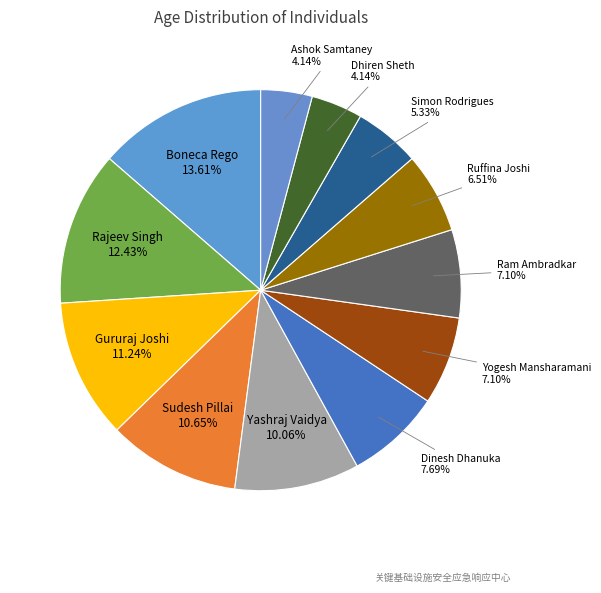

What is the smallest slice in the pie chart?

Dhiren Sheth